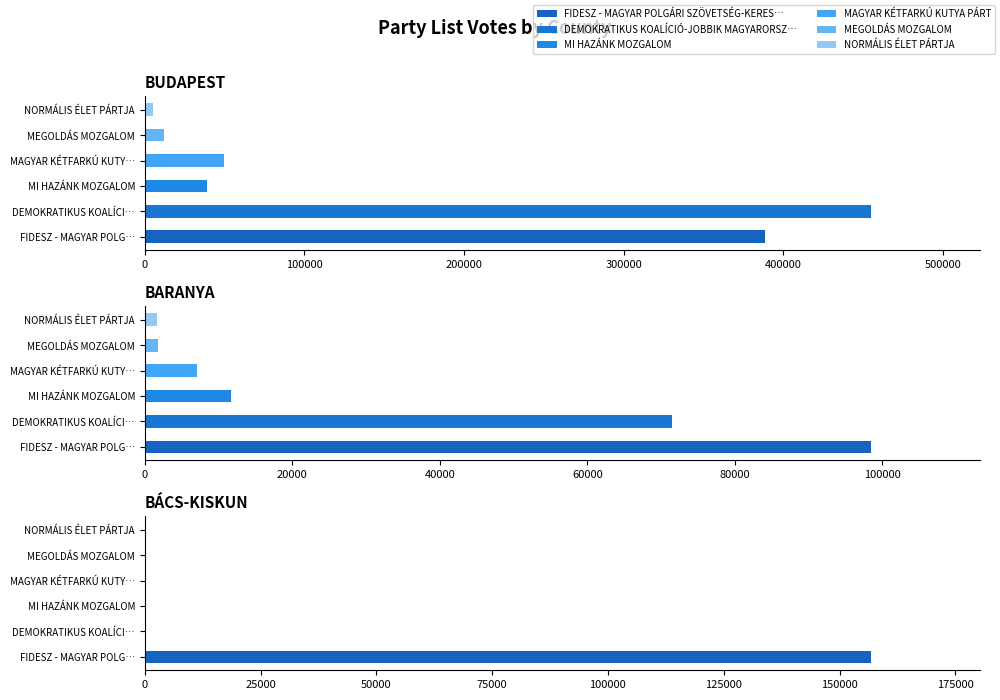

Which series has the largest total across all categories?

FIDESZ - MAGYAR POLGÁRI SZÖVETSÉG-KERES…